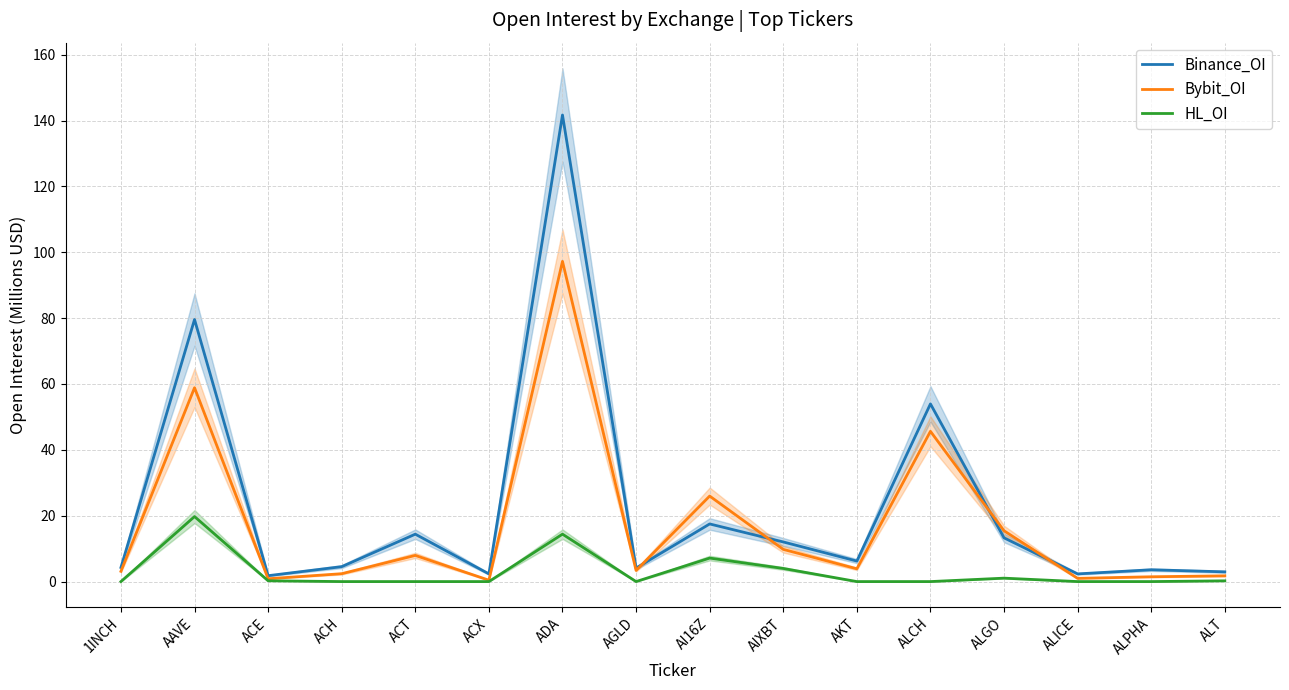

Which series changed the most between 1INCH and ACH?

Bybit_OI